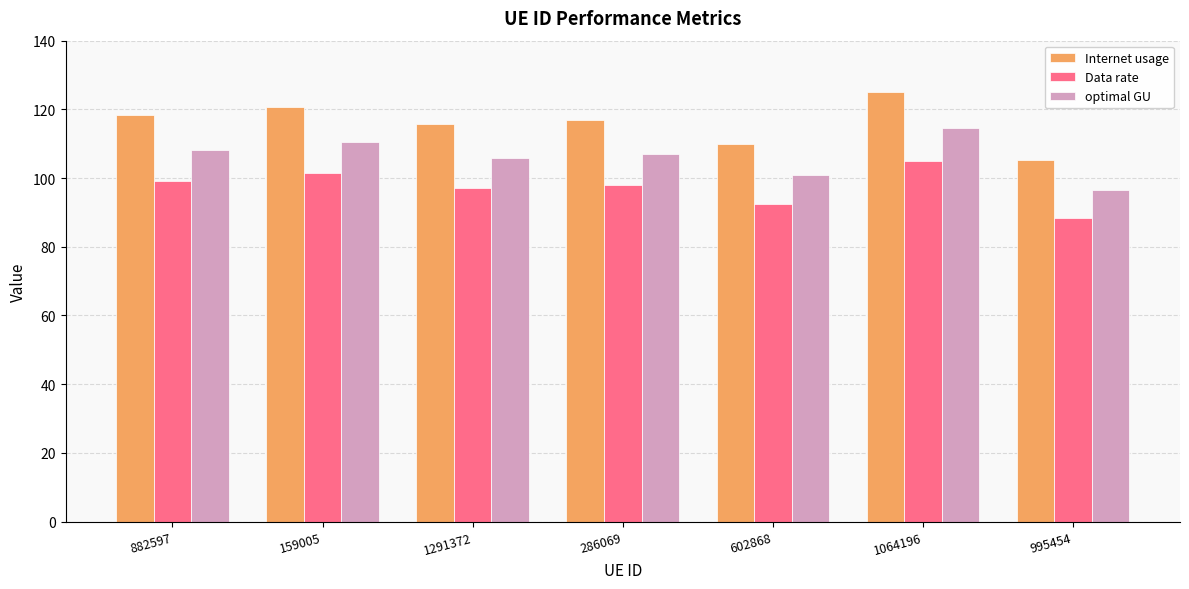

At how many categories does at least one series exceed 104?

7